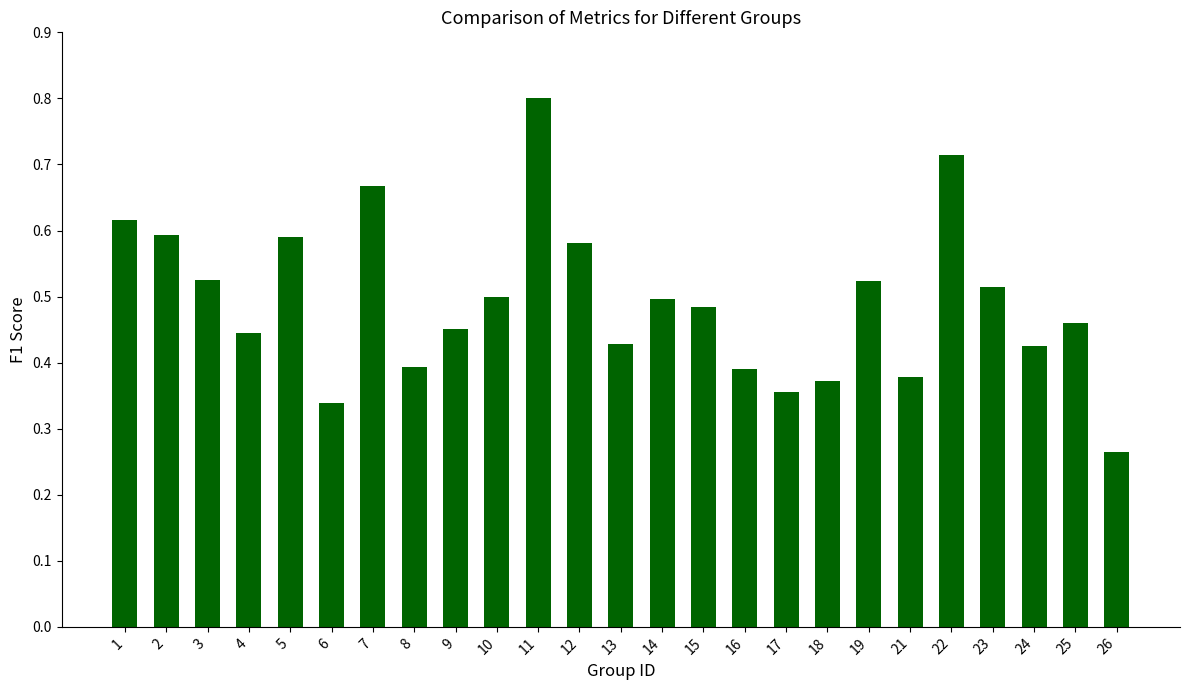

At which label is the value closest to 0?

26